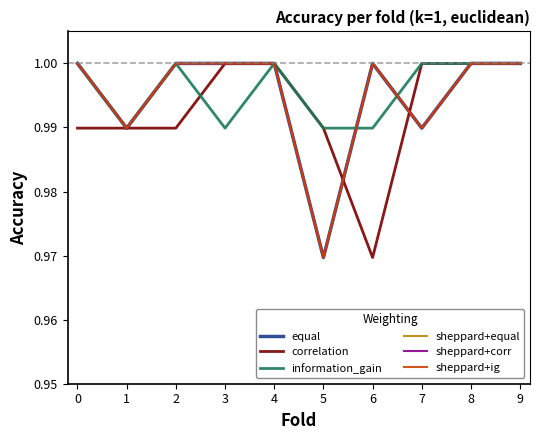

Reading right to left, list all the values displayed in this chart.

equal: 9=1.0	8=1.0	7=1.0	6=1.0	5=1.0	4=1.0	3=1.0	2=1.0	1=1.0	0=1.0
correlation: 9=1.0	8=1.0	7=1.0	6=1.0	5=1.0	4=1.0	3=1.0	2=1.0	1=1.0	0=1.0
information_gain: 9=1.0	8=1.0	7=1.0	6=1.0	5=1.0	4=1.0	3=1.0	2=1.0	1=1.0	0=1.0
sheppard+equal: 9=1.0	8=1.0	7=1.0	6=1.0	5=1.0	4=1.0	3=1.0	2=1.0	1=1.0	0=1.0
sheppard+corr: 9=1.0	8=1.0	7=1.0	6=1.0	5=1.0	4=1.0	3=1.0	2=1.0	1=1.0	0=1.0
sheppard+ig: 9=1.0	8=1.0	7=1.0	6=1.0	5=1.0	4=1.0	3=1.0	2=1.0	1=1.0	0=1.0